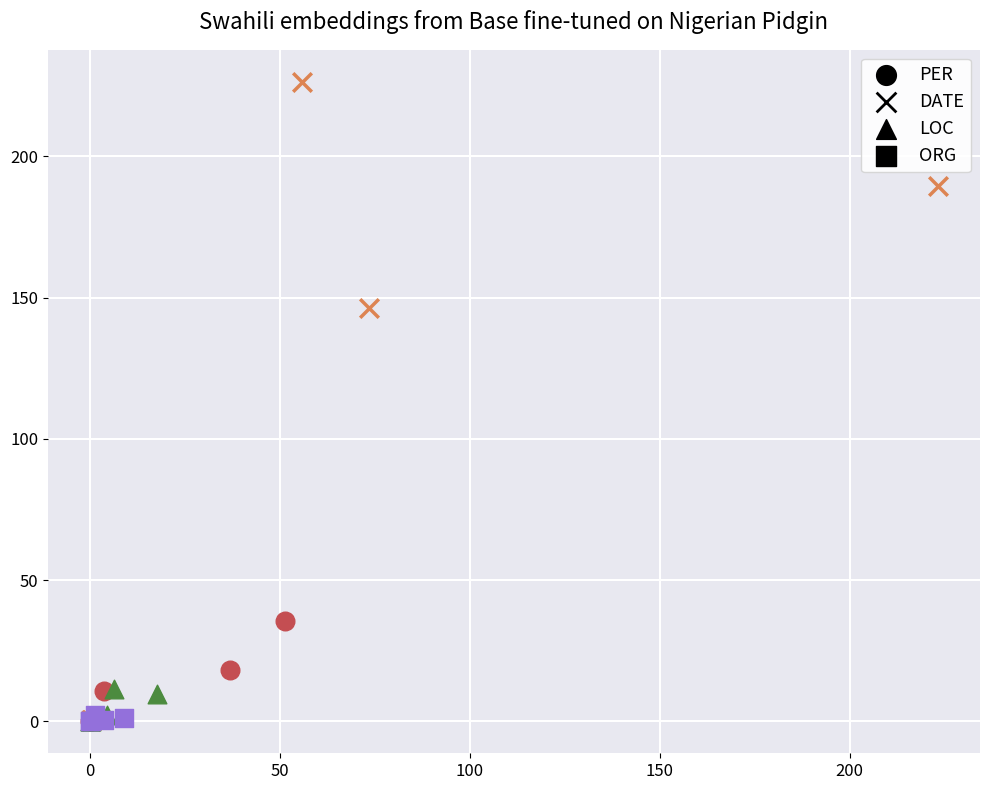

Which series reaches the maximum Y coordinate?

DATE